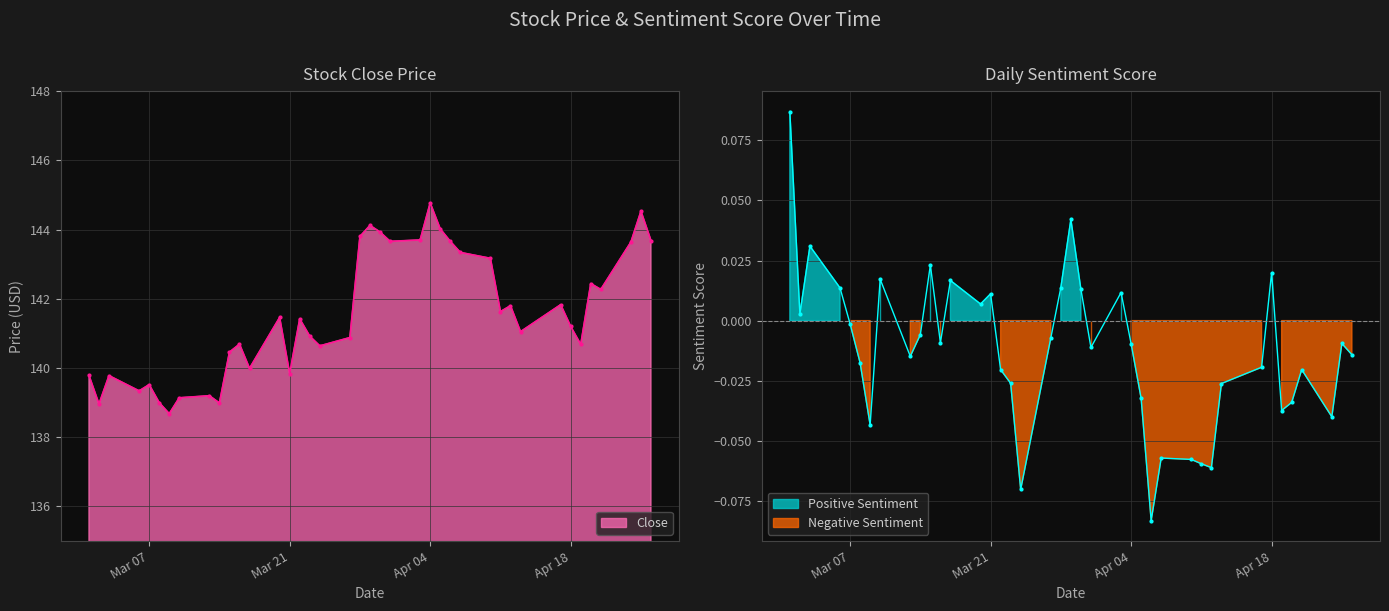

What is the label of the 1st point from the right?

2017-04-26